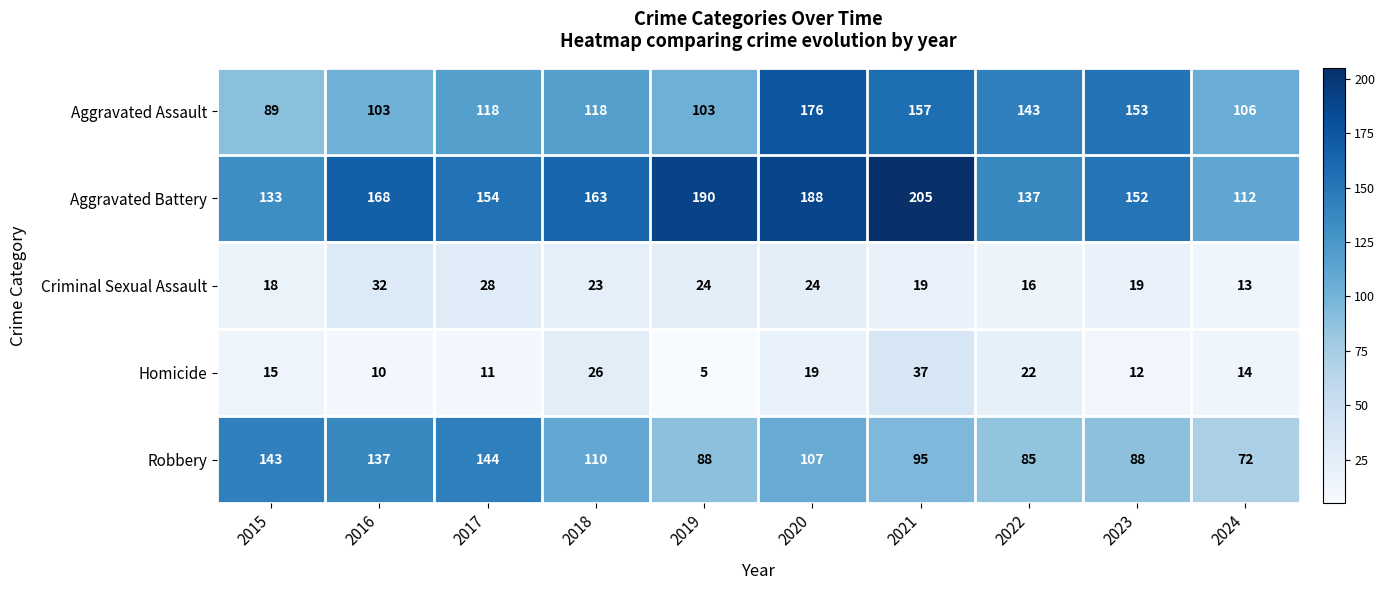

Which series has the largest range (max minus min)?

Aggravated Battery